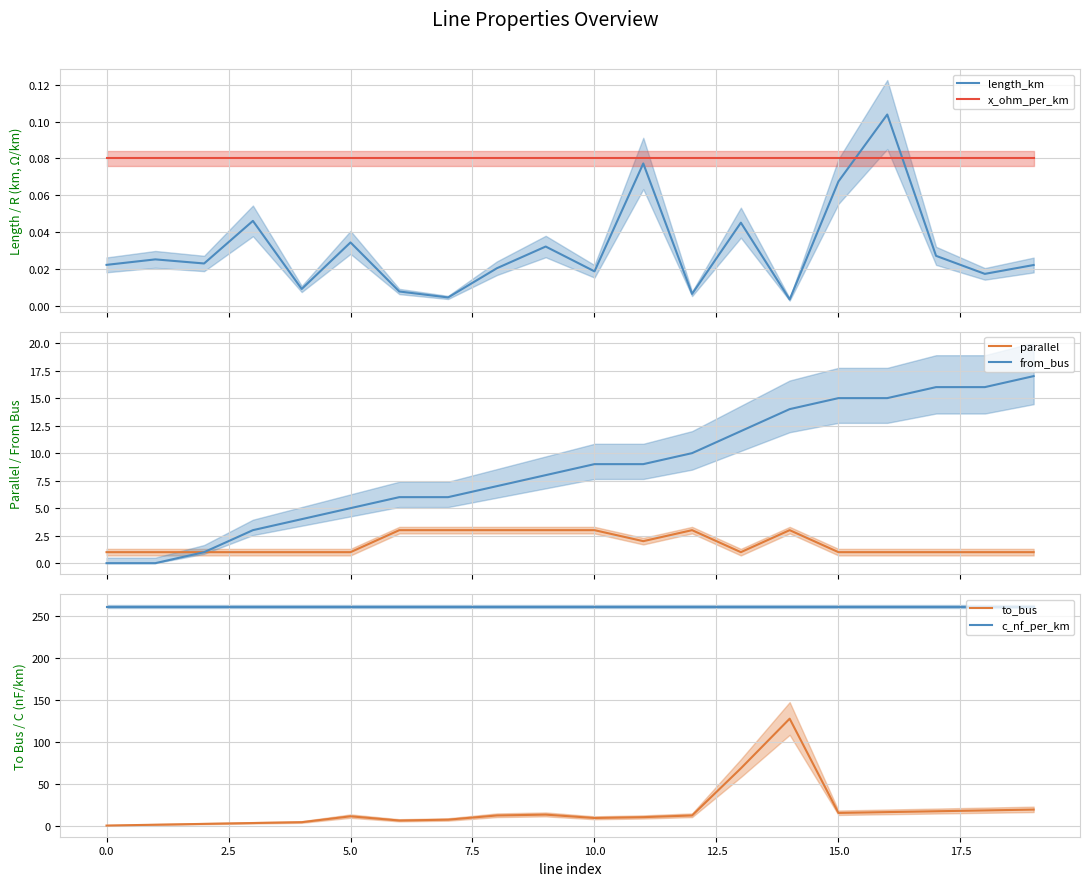

True or false: x_ohm_per_km has a value of 0.1 at 10.

True